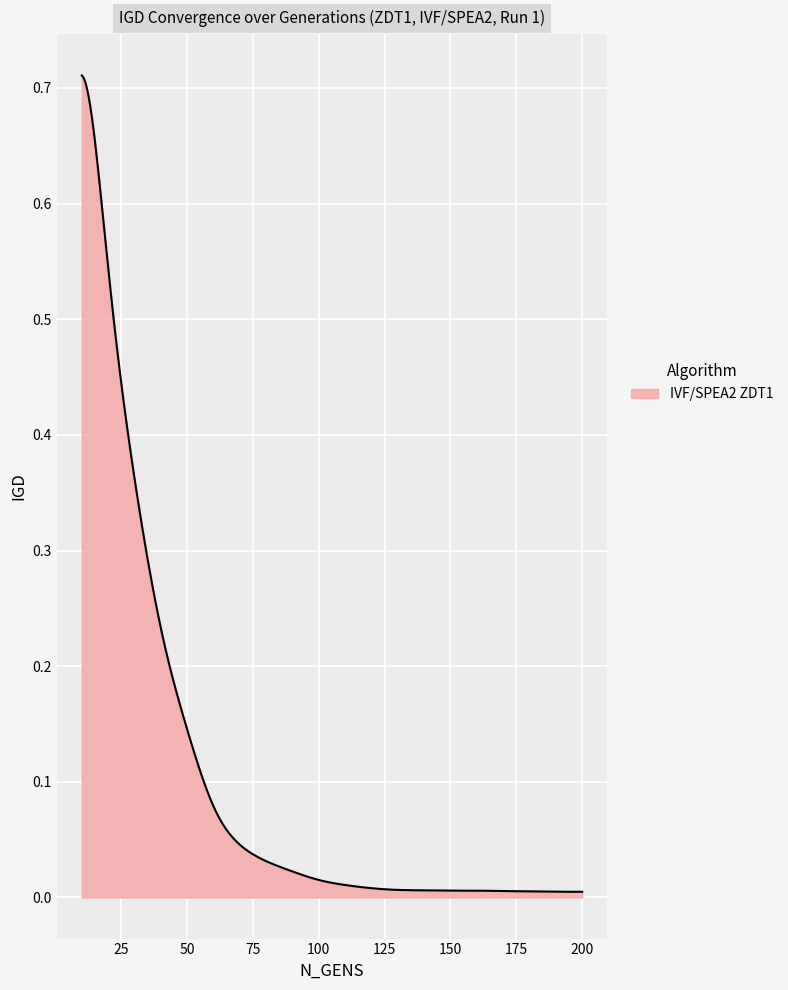

What is the average value?

0.1